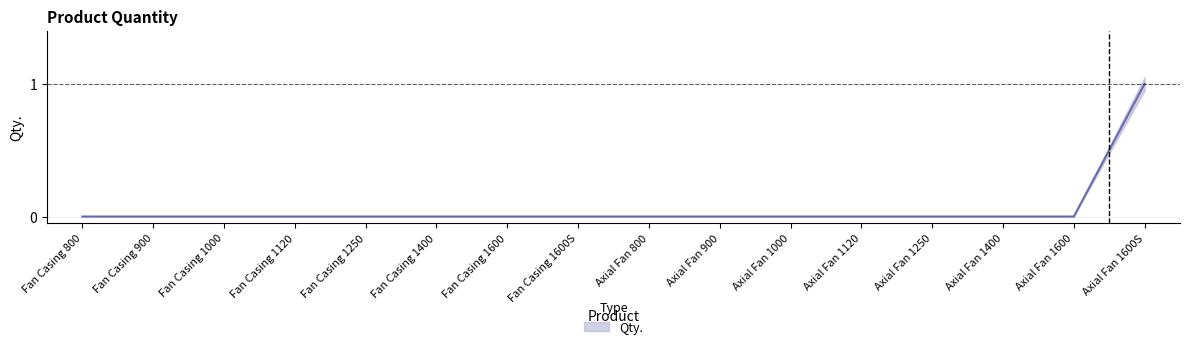

Reading left to right, list all the values displayed in this chart.

0	0	0	0	0	0	0	0	0	0	0	0	0	0	0	1